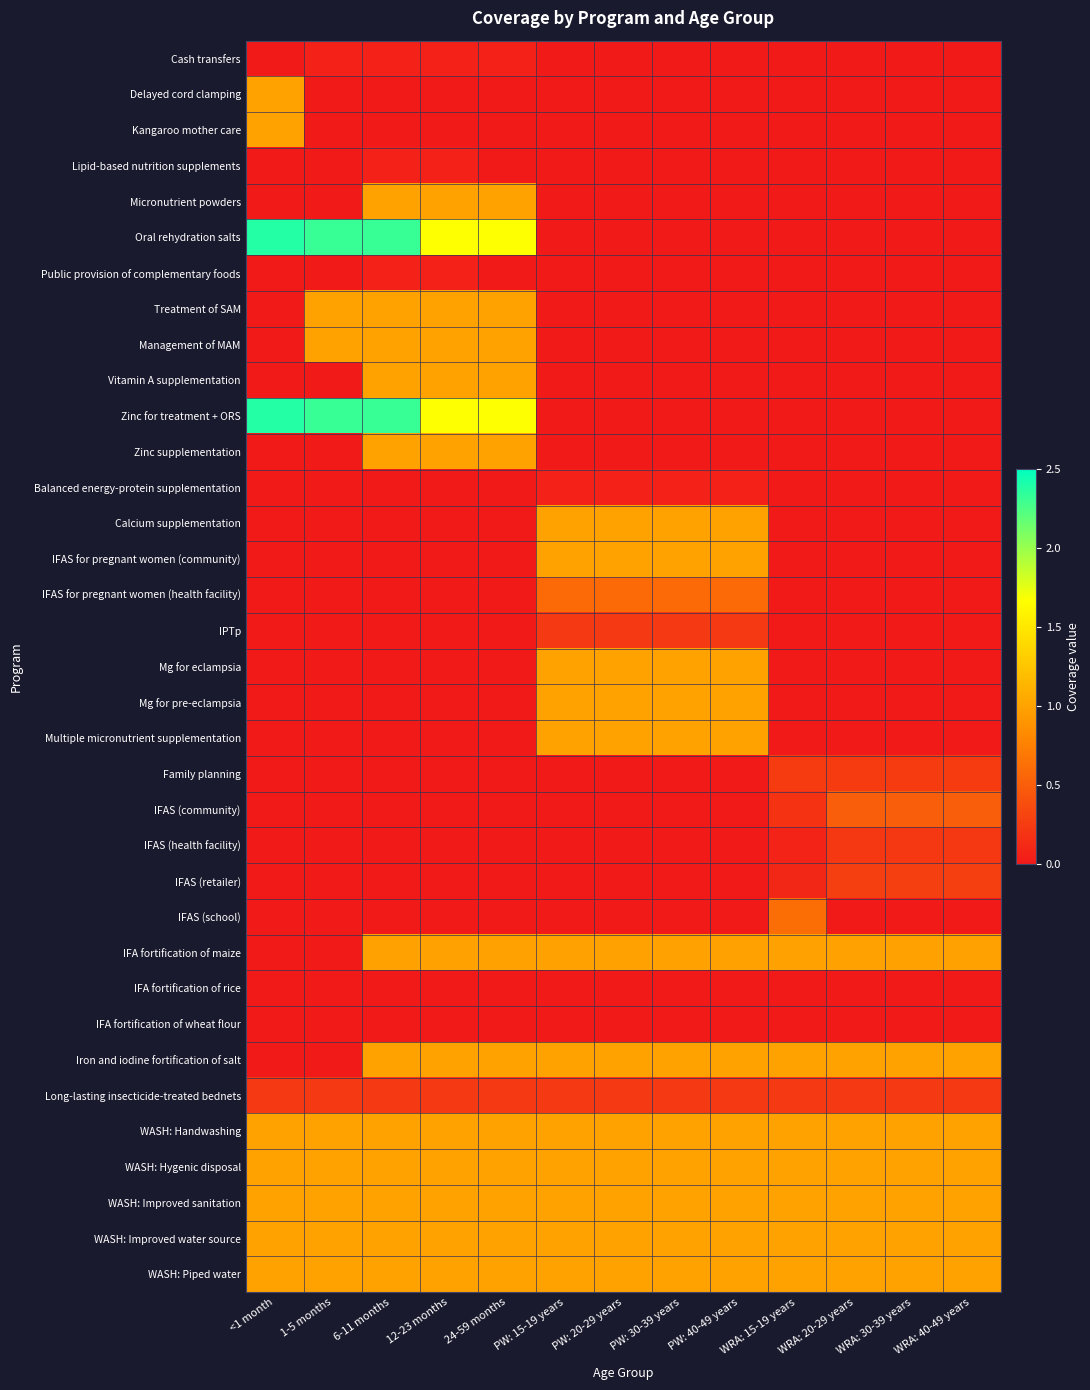

Reading left to right, extract all data points from this chart.

Cash transfers: <1 month=0.0	1-5 months=0.1	6-11 months=0.1	12-23 months=0.1	24-59 months=0.1	PW: 15-19 years=0.0	PW: 20-29 years=0.0	PW: 30-39 years=0.0	PW: 40-49 years=0.0	WRA: 15-19 years=0.0	WRA: 20-29 years=0.0	WRA: 30-39 years=0.0	WRA: 40-49 years=0.0
Delayed cord clamping: <1 month=1.0	1-5 months=0.0	6-11 months=0.0	12-23 months=0.0	24-59 months=0.0	PW: 15-19 years=0.0	PW: 20-29 years=0.0	PW: 30-39 years=0.0	PW: 40-49 years=0.0	WRA: 15-19 years=0.0	WRA: 20-29 years=0.0	WRA: 30-39 years=0.0	WRA: 40-49 years=0.0
Kangaroo mother care: <1 month=1.0	1-5 months=0.0	6-11 months=0.0	12-23 months=0.0	24-59 months=0.0	PW: 15-19 years=0.0	PW: 20-29 years=0.0	PW: 30-39 years=0.0	PW: 40-49 years=0.0	WRA: 15-19 years=0.0	WRA: 20-29 years=0.0	WRA: 30-39 years=0.0	WRA: 40-49 years=0.0
Lipid-based nutrition supplements: <1 month=0.0	1-5 months=0.0	6-11 months=0.1	12-23 months=0.1	24-59 months=0.0	PW: 15-19 years=0.0	PW: 20-29 years=0.0	PW: 30-39 years=0.0	PW: 40-49 years=0.0	WRA: 15-19 years=0.0	WRA: 20-29 years=0.0	WRA: 30-39 years=0.0	WRA: 40-49 years=0.0
Micronutrient powders: <1 month=0.0	1-5 months=0.0	6-11 months=1.0	12-23 months=1.0	24-59 months=1.0	PW: 15-19 years=0.0	PW: 20-29 years=0.0	PW: 30-39 years=0.0	PW: 40-49 years=0.0	WRA: 15-19 years=0.0	WRA: 20-29 years=0.0	WRA: 30-39 years=0.0	WRA: 40-49 years=0.0
Oral rehydration salts: <1 month=2.4	1-5 months=2.3	6-11 months=2.3	12-23 months=1.7	24-59 months=1.7	PW: 15-19 years=0.0	PW: 20-29 years=0.0	PW: 30-39 years=0.0	PW: 40-49 years=0.0	WRA: 15-19 years=0.0	WRA: 20-29 years=0.0	WRA: 30-39 years=0.0	WRA: 40-49 years=0.0
Public provision of complementary foods: <1 month=0.0	1-5 months=0.0	6-11 months=0.1	12-23 months=0.1	24-59 months=0.0	PW: 15-19 years=0.0	PW: 20-29 years=0.0	PW: 30-39 years=0.0	PW: 40-49 years=0.0	WRA: 15-19 years=0.0	WRA: 20-29 years=0.0	WRA: 30-39 years=0.0	WRA: 40-49 years=0.0
Treatment of SAM: <1 month=0.0	1-5 months=1.0	6-11 months=1.0	12-23 months=1.0	24-59 months=1.0	PW: 15-19 years=0.0	PW: 20-29 years=0.0	PW: 30-39 years=0.0	PW: 40-49 years=0.0	WRA: 15-19 years=0.0	WRA: 20-29 years=0.0	WRA: 30-39 years=0.0	WRA: 40-49 years=0.0
Management of MAM: <1 month=0.0	1-5 months=1.0	6-11 months=1.0	12-23 months=1.0	24-59 months=1.0	PW: 15-19 years=0.0	PW: 20-29 years=0.0	PW: 30-39 years=0.0	PW: 40-49 years=0.0	WRA: 15-19 years=0.0	WRA: 20-29 years=0.0	WRA: 30-39 years=0.0	WRA: 40-49 years=0.0
Vitamin A supplementation: <1 month=0.0	1-5 months=0.0	6-11 months=1.0	12-23 months=1.0	24-59 months=1.0	PW: 15-19 years=0.0	PW: 20-29 years=0.0	PW: 30-39 years=0.0	PW: 40-49 years=0.0	WRA: 15-19 years=0.0	WRA: 20-29 years=0.0	WRA: 30-39 years=0.0	WRA: 40-49 years=0.0
Zinc for treatment + ORS: <1 month=2.4	1-5 months=2.3	6-11 months=2.3	12-23 months=1.7	24-59 months=1.7	PW: 15-19 years=0.0	PW: 20-29 years=0.0	PW: 30-39 years=0.0	PW: 40-49 years=0.0	WRA: 15-19 years=0.0	WRA: 20-29 years=0.0	WRA: 30-39 years=0.0	WRA: 40-49 years=0.0
Zinc supplementation: <1 month=0.0	1-5 months=0.0	6-11 months=1.0	12-23 months=1.0	24-59 months=1.0	PW: 15-19 years=0.0	PW: 20-29 years=0.0	PW: 30-39 years=0.0	PW: 40-49 years=0.0	WRA: 15-19 years=0.0	WRA: 20-29 years=0.0	WRA: 30-39 years=0.0	WRA: 40-49 years=0.0
Balanced energy-protein supplementation: <1 month=0.0	1-5 months=0.0	6-11 months=0.0	12-23 months=0.0	24-59 months=0.0	PW: 15-19 years=0.1	PW: 20-29 years=0.1	PW: 30-39 years=0.1	PW: 40-49 years=0.1	WRA: 15-19 years=0.0	WRA: 20-29 years=0.0	WRA: 30-39 years=0.0	WRA: 40-49 years=0.0
Calcium supplementation: <1 month=0.0	1-5 months=0.0	6-11 months=0.0	12-23 months=0.0	24-59 months=0.0	PW: 15-19 years=1.0	PW: 20-29 years=1.0	PW: 30-39 years=1.0	PW: 40-49 years=1.0	WRA: 15-19 years=0.0	WRA: 20-29 years=0.0	WRA: 30-39 years=0.0	WRA: 40-49 years=0.0
IFAS for pregnant women (community): <1 month=0.0	1-5 months=0.0	6-11 months=0.0	12-23 months=0.0	24-59 months=0.0	PW: 15-19 years=1.0	PW: 20-29 years=1.0	PW: 30-39 years=1.0	PW: 40-49 years=1.0	WRA: 15-19 years=0.0	WRA: 20-29 years=0.0	WRA: 30-39 years=0.0	WRA: 40-49 years=0.0
IFAS for pregnant women (health facility): <1 month=0.0	1-5 months=0.0	6-11 months=0.0	12-23 months=0.0	24-59 months=0.0	PW: 15-19 years=0.6	PW: 20-29 years=0.6	PW: 30-39 years=0.6	PW: 40-49 years=0.6	WRA: 15-19 years=0.0	WRA: 20-29 years=0.0	WRA: 30-39 years=0.0	WRA: 40-49 years=0.0
IPTp: <1 month=0.0	1-5 months=0.0	6-11 months=0.0	12-23 months=0.0	24-59 months=0.0	PW: 15-19 years=0.2	PW: 20-29 years=0.2	PW: 30-39 years=0.2	PW: 40-49 years=0.2	WRA: 15-19 years=0.0	WRA: 20-29 years=0.0	WRA: 30-39 years=0.0	WRA: 40-49 years=0.0
Mg for eclampsia: <1 month=0.0	1-5 months=0.0	6-11 months=0.0	12-23 months=0.0	24-59 months=0.0	PW: 15-19 years=1.0	PW: 20-29 years=1.0	PW: 30-39 years=1.0	PW: 40-49 years=1.0	WRA: 15-19 years=0.0	WRA: 20-29 years=0.0	WRA: 30-39 years=0.0	WRA: 40-49 years=0.0
Mg for pre-eclampsia: <1 month=0.0	1-5 months=0.0	6-11 months=0.0	12-23 months=0.0	24-59 months=0.0	PW: 15-19 years=1.0	PW: 20-29 years=1.0	PW: 30-39 years=1.0	PW: 40-49 years=1.0	WRA: 15-19 years=0.0	WRA: 20-29 years=0.0	WRA: 30-39 years=0.0	WRA: 40-49 years=0.0
Multiple micronutrient supplementation: <1 month=0.0	1-5 months=0.0	6-11 months=0.0	12-23 months=0.0	24-59 months=0.0	PW: 15-19 years=1.0	PW: 20-29 years=1.0	PW: 30-39 years=1.0	PW: 40-49 years=1.0	WRA: 15-19 years=0.0	WRA: 20-29 years=0.0	WRA: 30-39 years=0.0	WRA: 40-49 years=0.0
Family planning: <1 month=0.0	1-5 months=0.0	6-11 months=0.0	12-23 months=0.0	24-59 months=0.0	PW: 15-19 years=0.0	PW: 20-29 years=0.0	PW: 30-39 years=0.0	PW: 40-49 years=0.0	WRA: 15-19 years=0.2	WRA: 20-29 years=0.2	WRA: 30-39 years=0.2	WRA: 40-49 years=0.2
IFAS (community): <1 month=0.0	1-5 months=0.0	6-11 months=0.0	12-23 months=0.0	24-59 months=0.0	PW: 15-19 years=0.0	PW: 20-29 years=0.0	PW: 30-39 years=0.0	PW: 40-49 years=0.0	WRA: 15-19 years=0.2	WRA: 20-29 years=0.5	WRA: 30-39 years=0.5	WRA: 40-49 years=0.5
IFAS (health facility): <1 month=0.0	1-5 months=0.0	6-11 months=0.0	12-23 months=0.0	24-59 months=0.0	PW: 15-19 years=0.0	PW: 20-29 years=0.0	PW: 30-39 years=0.0	PW: 40-49 years=0.0	WRA: 15-19 years=0.1	WRA: 20-29 years=0.2	WRA: 30-39 years=0.2	WRA: 40-49 years=0.2
IFAS (retailer): <1 month=0.0	1-5 months=0.0	6-11 months=0.0	12-23 months=0.0	24-59 months=0.0	PW: 15-19 years=0.0	PW: 20-29 years=0.0	PW: 30-39 years=0.0	PW: 40-49 years=0.0	WRA: 15-19 years=0.1	WRA: 20-29 years=0.3	WRA: 30-39 years=0.3	WRA: 40-49 years=0.3
IFAS (school): <1 month=0.0	1-5 months=0.0	6-11 months=0.0	12-23 months=0.0	24-59 months=0.0	PW: 15-19 years=0.0	PW: 20-29 years=0.0	PW: 30-39 years=0.0	PW: 40-49 years=0.0	WRA: 15-19 years=0.6	WRA: 20-29 years=0.0	WRA: 30-39 years=0.0	WRA: 40-49 years=0.0
IFA fortification of maize: <1 month=0.0	1-5 months=0.0	6-11 months=1.0	12-23 months=1.0	24-59 months=1.0	PW: 15-19 years=1.0	PW: 20-29 years=1.0	PW: 30-39 years=1.0	PW: 40-49 years=1.0	WRA: 15-19 years=1.0	WRA: 20-29 years=1.0	WRA: 30-39 years=1.0	WRA: 40-49 years=1.0
IFA fortification of rice: <1 month=0.0	1-5 months=0.0	6-11 months=0.0	12-23 months=0.0	24-59 months=0.0	PW: 15-19 years=0.0	PW: 20-29 years=0.0	PW: 30-39 years=0.0	PW: 40-49 years=0.0	WRA: 15-19 years=0.0	WRA: 20-29 years=0.0	WRA: 30-39 years=0.0	WRA: 40-49 years=0.0
IFA fortification of wheat flour: <1 month=0.0	1-5 months=0.0	6-11 months=0.0	12-23 months=0.0	24-59 months=0.0	PW: 15-19 years=0.0	PW: 20-29 years=0.0	PW: 30-39 years=0.0	PW: 40-49 years=0.0	WRA: 15-19 years=0.0	WRA: 20-29 years=0.0	WRA: 30-39 years=0.0	WRA: 40-49 years=0.0
Iron and iodine fortification of salt: <1 month=0.0	1-5 months=0.0	6-11 months=1.0	12-23 months=1.0	24-59 months=1.0	PW: 15-19 years=1.0	PW: 20-29 years=1.0	PW: 30-39 years=1.0	PW: 40-49 years=1.0	WRA: 15-19 years=1.0	WRA: 20-29 years=1.0	WRA: 30-39 years=1.0	WRA: 40-49 years=1.0
Long-lasting insecticide-treated bednets: <1 month=0.2	1-5 months=0.2	6-11 months=0.2	12-23 months=0.2	24-59 months=0.2	PW: 15-19 years=0.2	PW: 20-29 years=0.2	PW: 30-39 years=0.2	PW: 40-49 years=0.2	WRA: 15-19 years=0.2	WRA: 20-29 years=0.2	WRA: 30-39 years=0.2	WRA: 40-49 years=0.2
WASH: Handwashing: <1 month=1.0	1-5 months=1.0	6-11 months=1.0	12-23 months=1.0	24-59 months=1.0	PW: 15-19 years=1.0	PW: 20-29 years=1.0	PW: 30-39 years=1.0	PW: 40-49 years=1.0	WRA: 15-19 years=1.0	WRA: 20-29 years=1.0	WRA: 30-39 years=1.0	WRA: 40-49 years=1.0
WASH: Hygenic disposal: <1 month=1.0	1-5 months=1.0	6-11 months=1.0	12-23 months=1.0	24-59 months=1.0	PW: 15-19 years=1.0	PW: 20-29 years=1.0	PW: 30-39 years=1.0	PW: 40-49 years=1.0	WRA: 15-19 years=1.0	WRA: 20-29 years=1.0	WRA: 30-39 years=1.0	WRA: 40-49 years=1.0
WASH: Improved sanitation: <1 month=1.0	1-5 months=1.0	6-11 months=1.0	12-23 months=1.0	24-59 months=1.0	PW: 15-19 years=1.0	PW: 20-29 years=1.0	PW: 30-39 years=1.0	PW: 40-49 years=1.0	WRA: 15-19 years=1.0	WRA: 20-29 years=1.0	WRA: 30-39 years=1.0	WRA: 40-49 years=1.0
WASH: Improved water source: <1 month=1.0	1-5 months=1.0	6-11 months=1.0	12-23 months=1.0	24-59 months=1.0	PW: 15-19 years=1.0	PW: 20-29 years=1.0	PW: 30-39 years=1.0	PW: 40-49 years=1.0	WRA: 15-19 years=1.0	WRA: 20-29 years=1.0	WRA: 30-39 years=1.0	WRA: 40-49 years=1.0
WASH: Piped water: <1 month=1.0	1-5 months=1.0	6-11 months=1.0	12-23 months=1.0	24-59 months=1.0	PW: 15-19 years=1.0	PW: 20-29 years=1.0	PW: 30-39 years=1.0	PW: 40-49 years=1.0	WRA: 15-19 years=1.0	WRA: 20-29 years=1.0	WRA: 30-39 years=1.0	WRA: 40-49 years=1.0